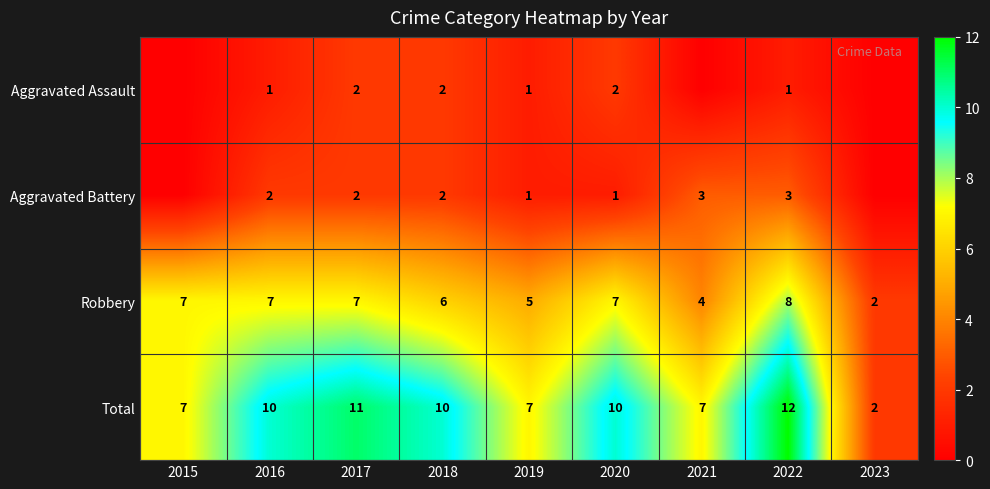

Count the Total values in the range 7 to 10.

6